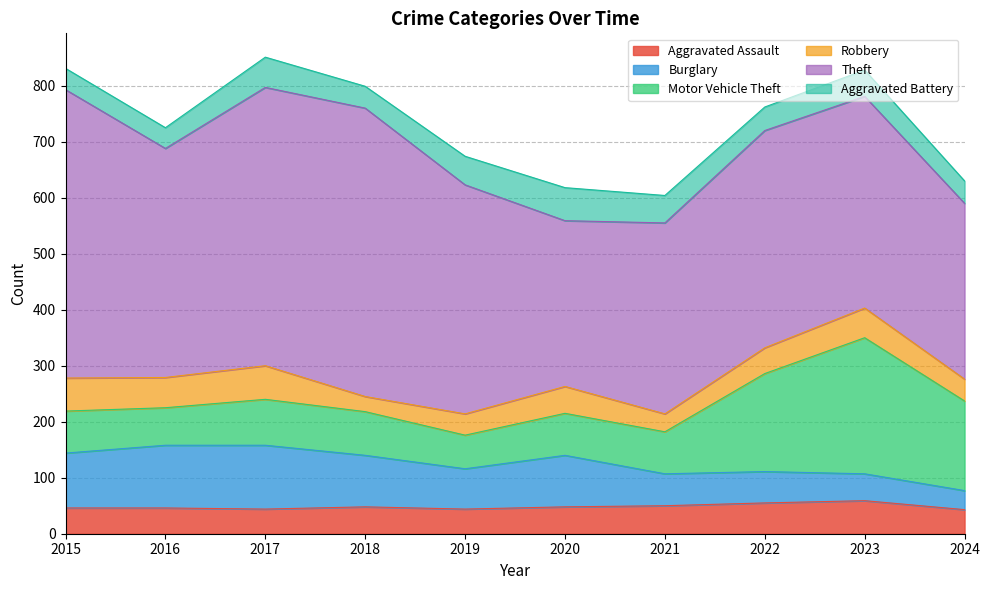

Which series has the widest spread of values?

Theft